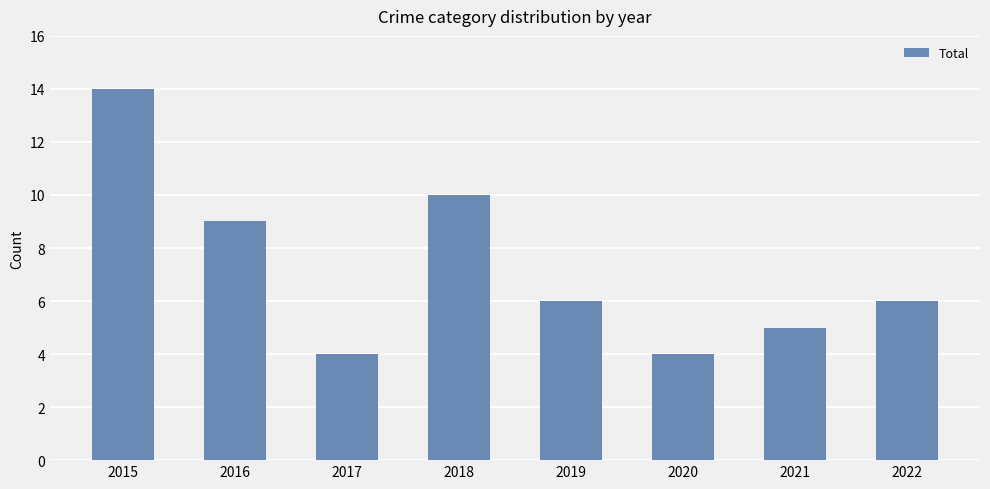

The value at 2015 is 14. True or false?

True